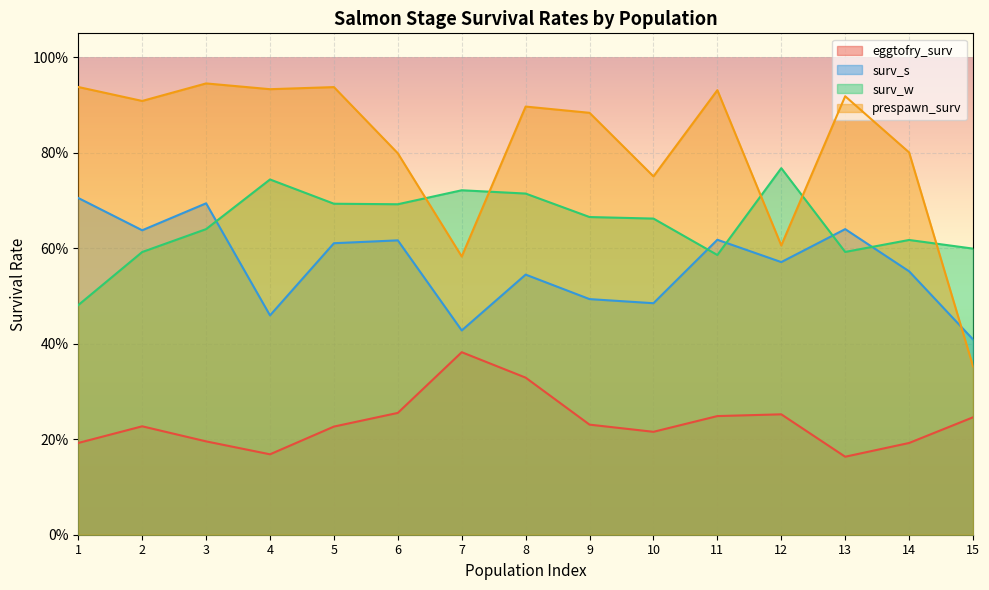

Where is the first local minimum for prespawn_surv?

2